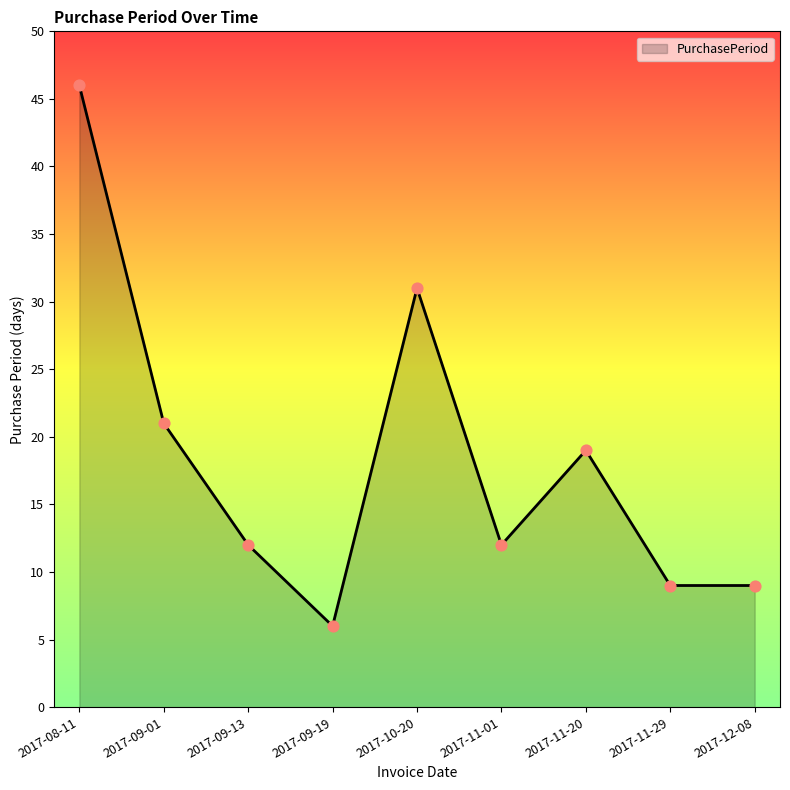

Between 2017-09-13 and 2017-10-20, which is larger?

2017-10-20